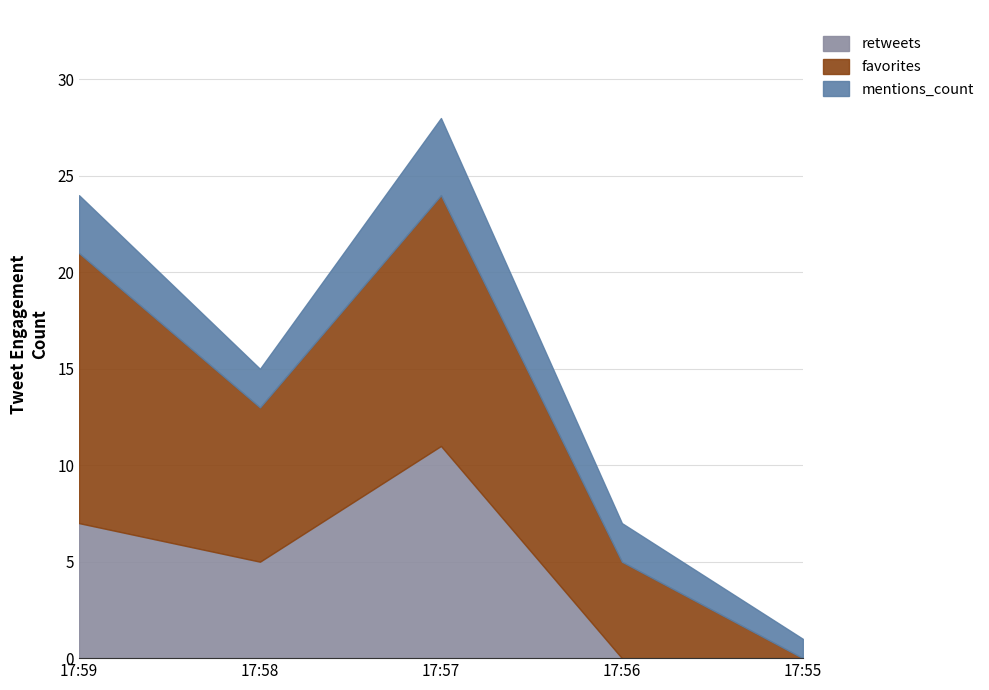

What is the difference between the mentions_count values at 17:57 and 17:55?

3